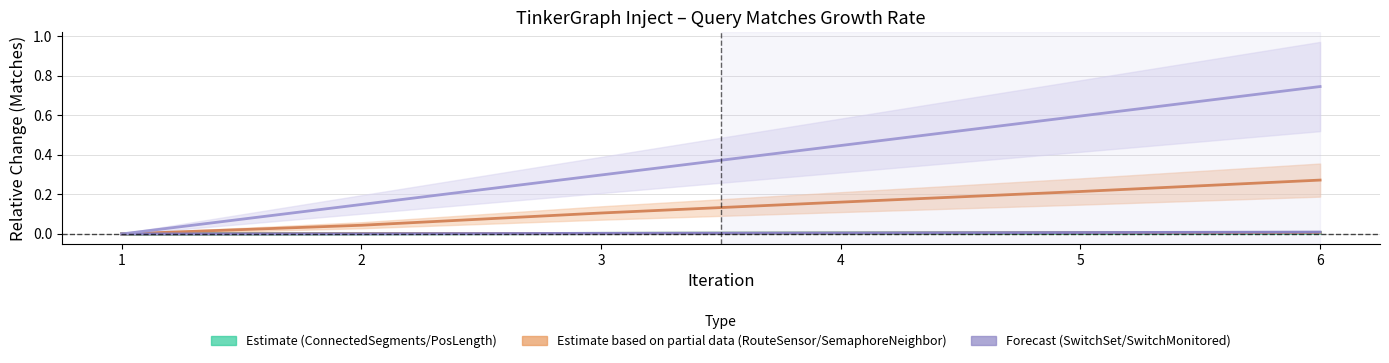

Is this an area chart (filled region under the line)?

No